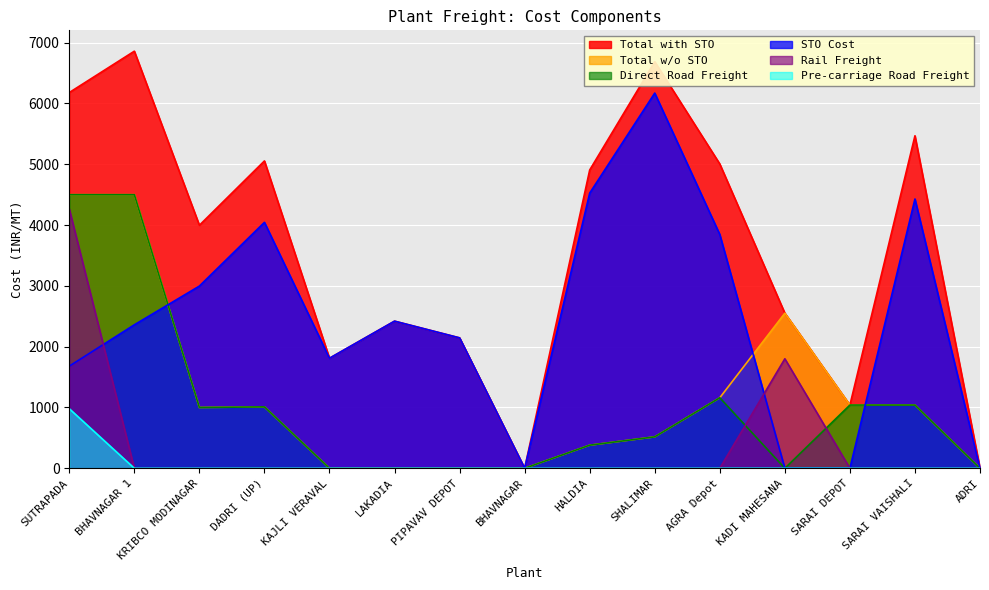

How many values in the STO Cost series are below 2360?

7